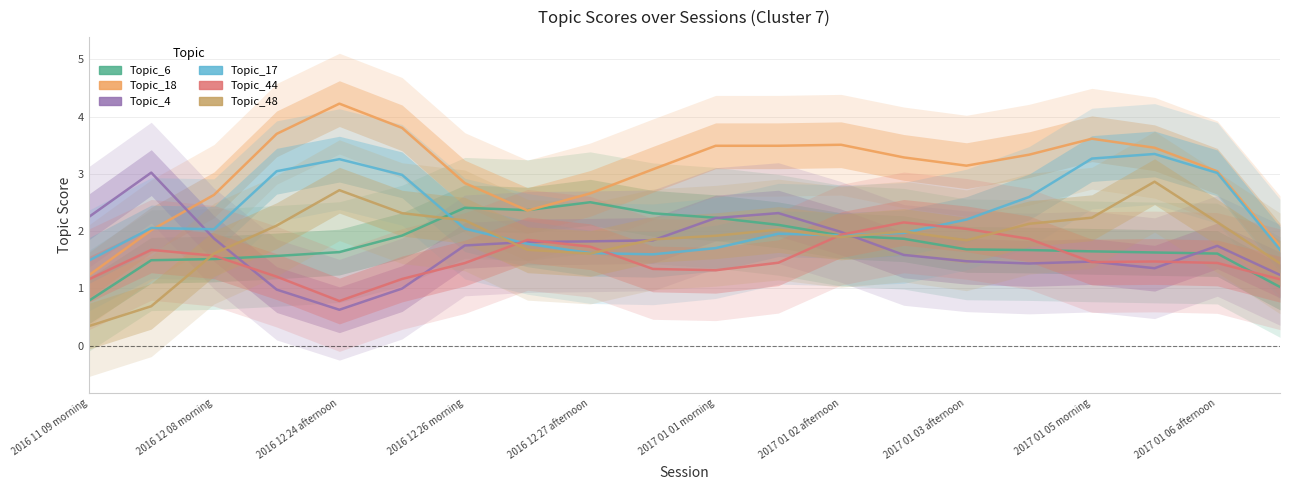

Which series changed the most between 2017 01 03 afternoon and 18?

Topic_17